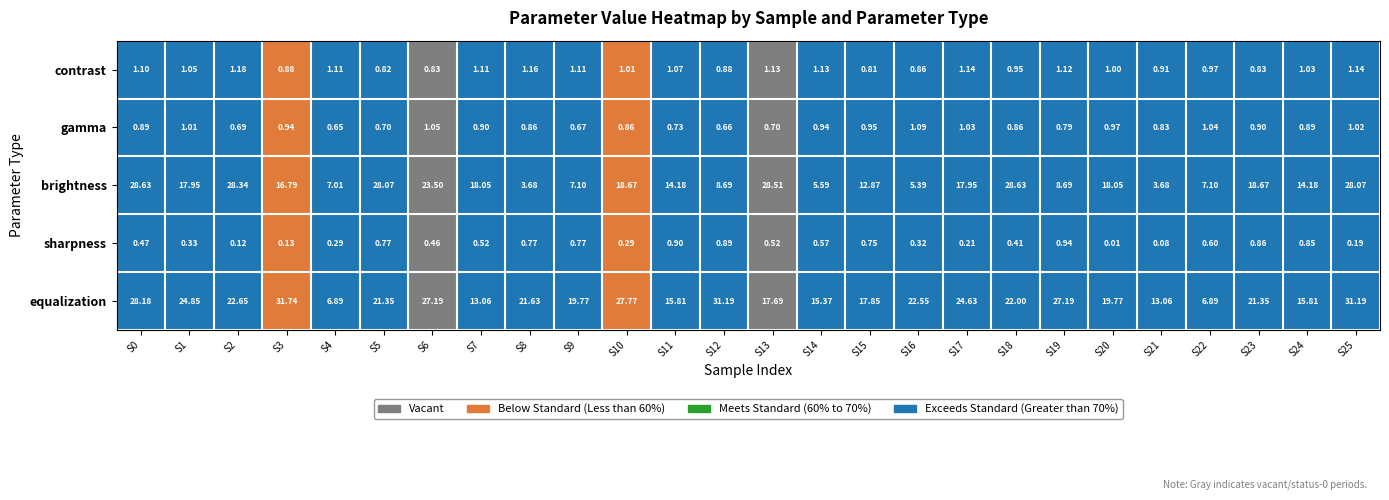

Rank the series at S25 from highest to lowest value.

equalization, brightness, contrast, gamma, sharpness